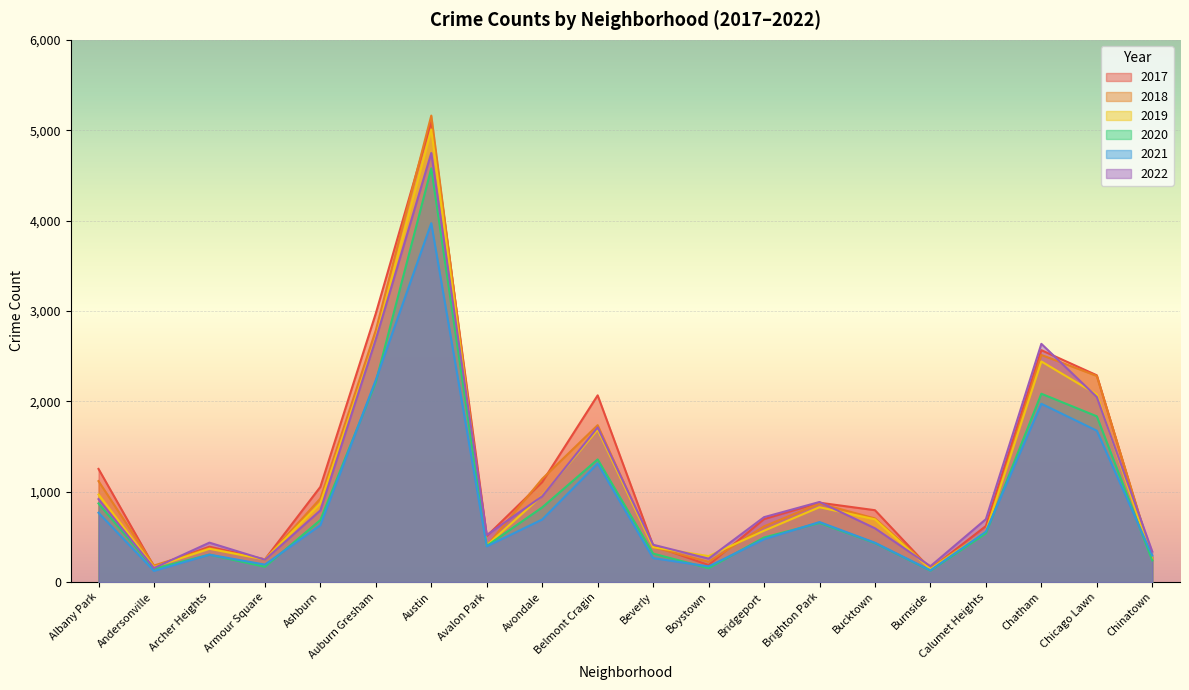

What is the maximum value for 2022?

4748